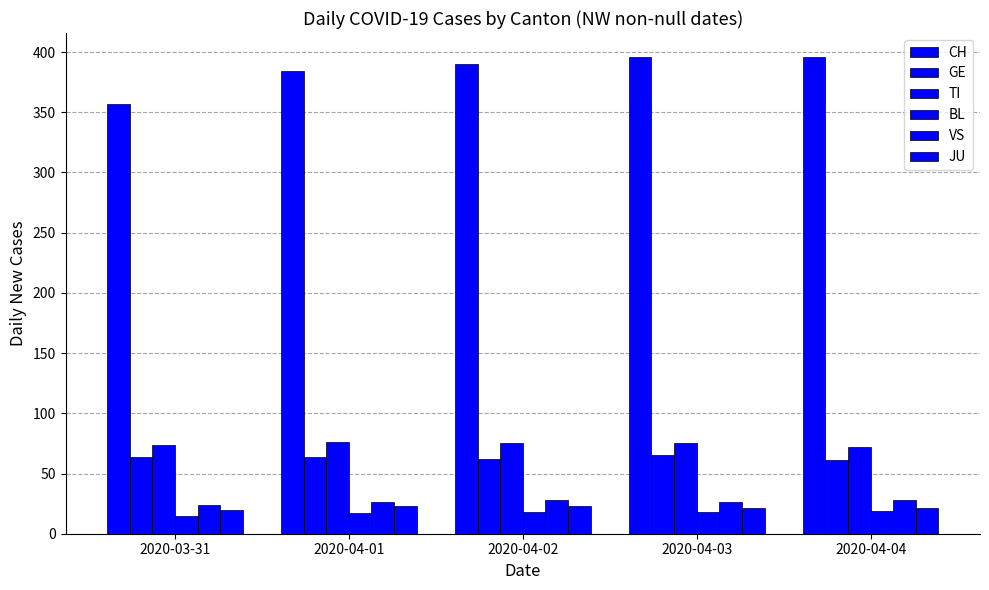

How many bars are there in total?

30